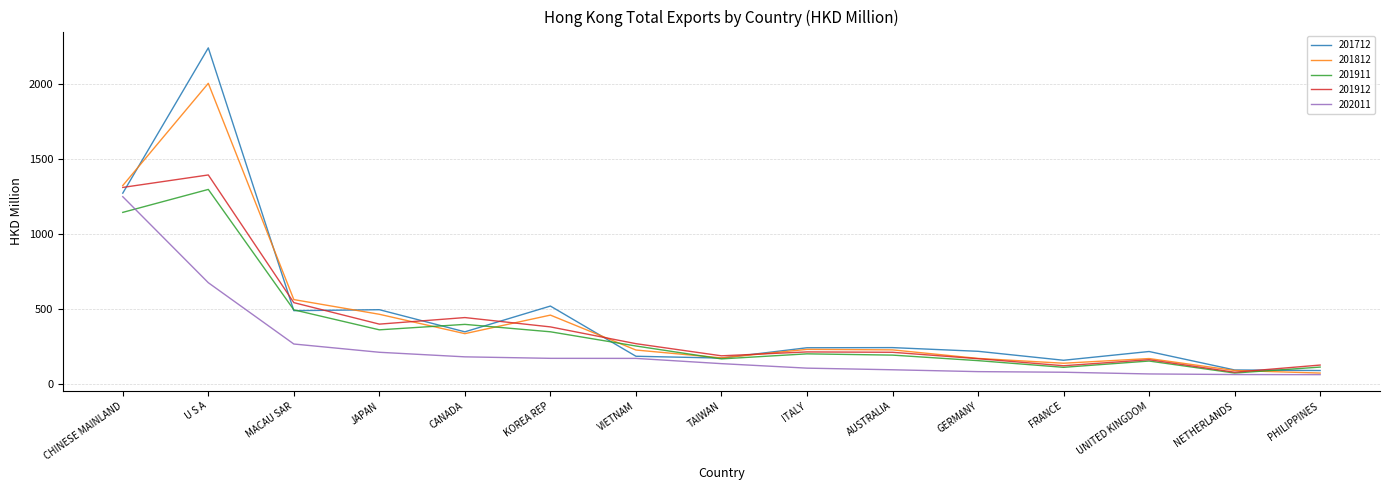

What is the difference between the highest and lowest values at CHINESE MAINLAND?

178.7